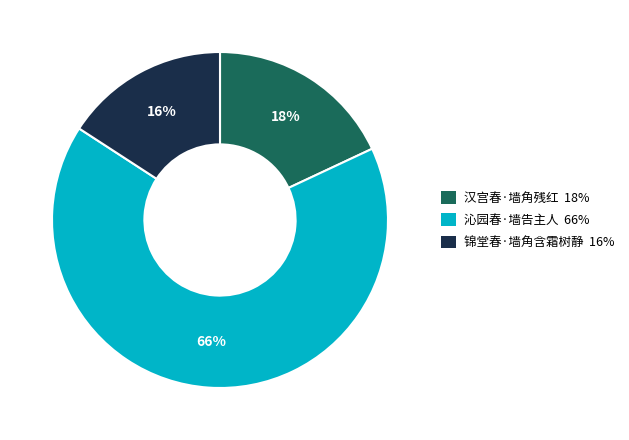

To the nearest percent, what portion does 沁园春·墙告主人 represent?

66%